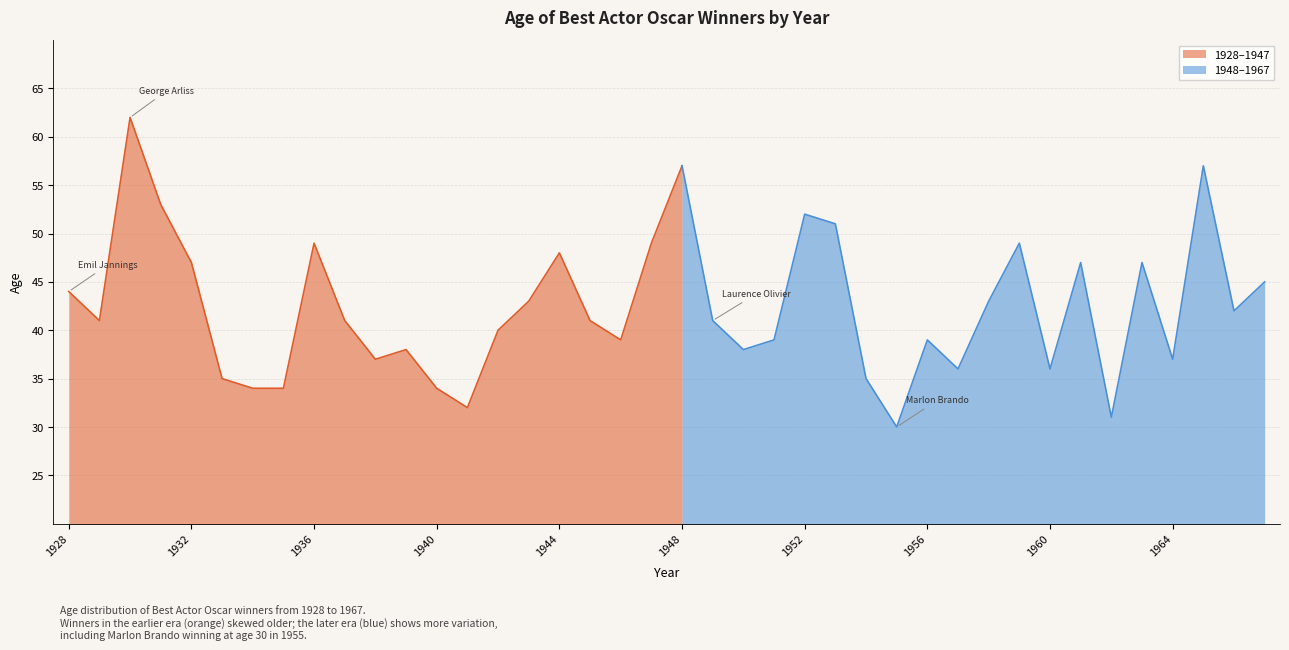

Rank the categories by value from lowest to highest.

1955, 1962, 1941, 1934, 1935, 1940, 1933, 1954, 1957, 1960, 1938, 1964, 1939, 1950, 1946, 1951, 1956, 1942, 1929, 1937, 1945, 1949, 1966, 1943, 1958, 1928, 1967, 1932, 1961, 1963, 1944, 1936, 1947, 1959, 1953, 1952, 1931, 1948, 1965, 1930